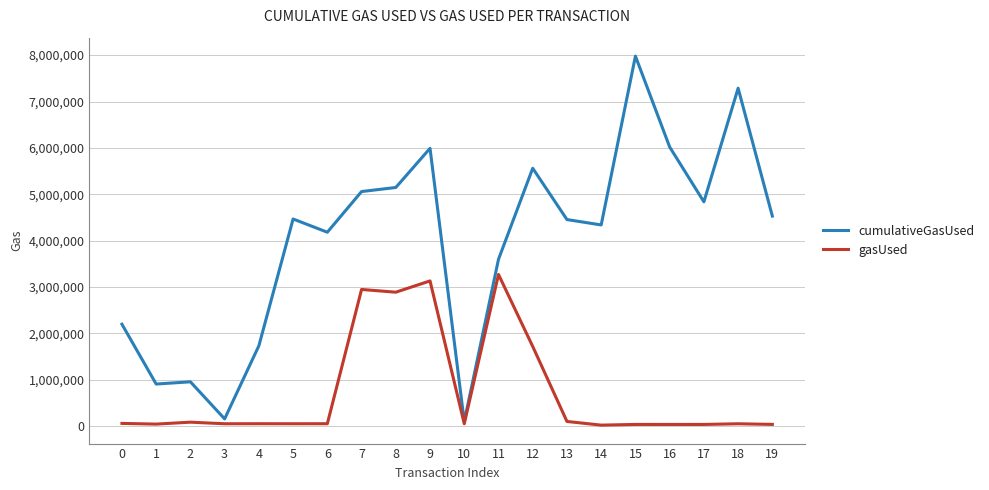

Which series has the widest spread of values?

cumulativeGasUsed